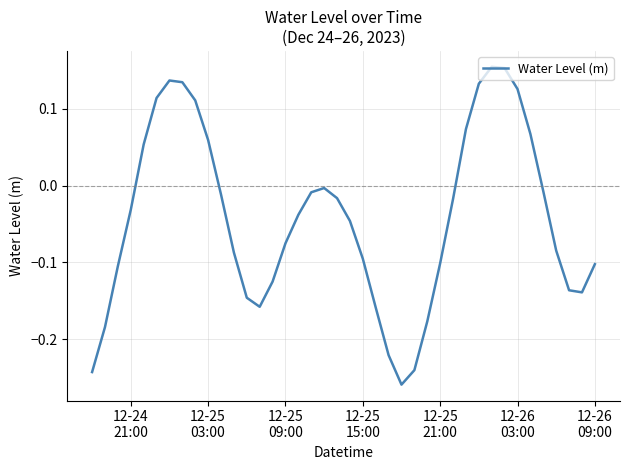

What is the difference between the maximum and minimum values?

0.4